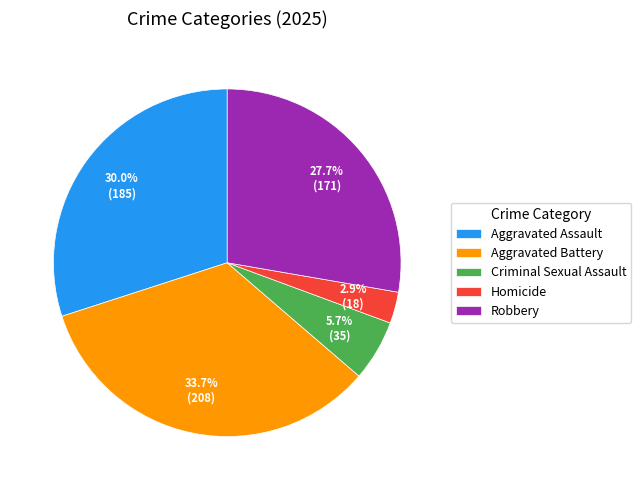

What percentage is the Robbery slice, to the nearest percent?

28%